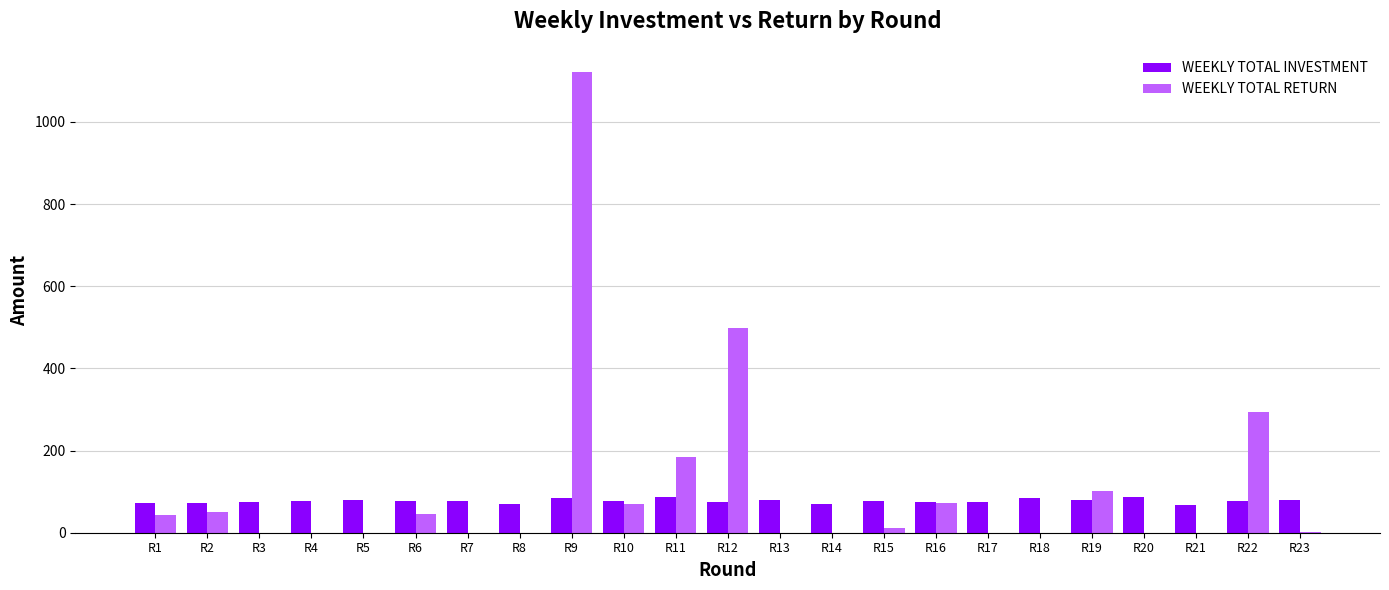

True or false: WEEKLY TOTAL INVESTMENT has a value of 23.5 at R19.

False